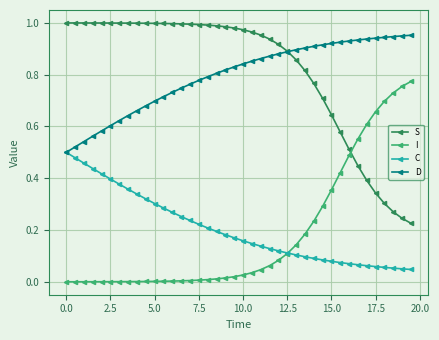

Rank the series by their maximum value, from lowest to highest.

C, I, D, S